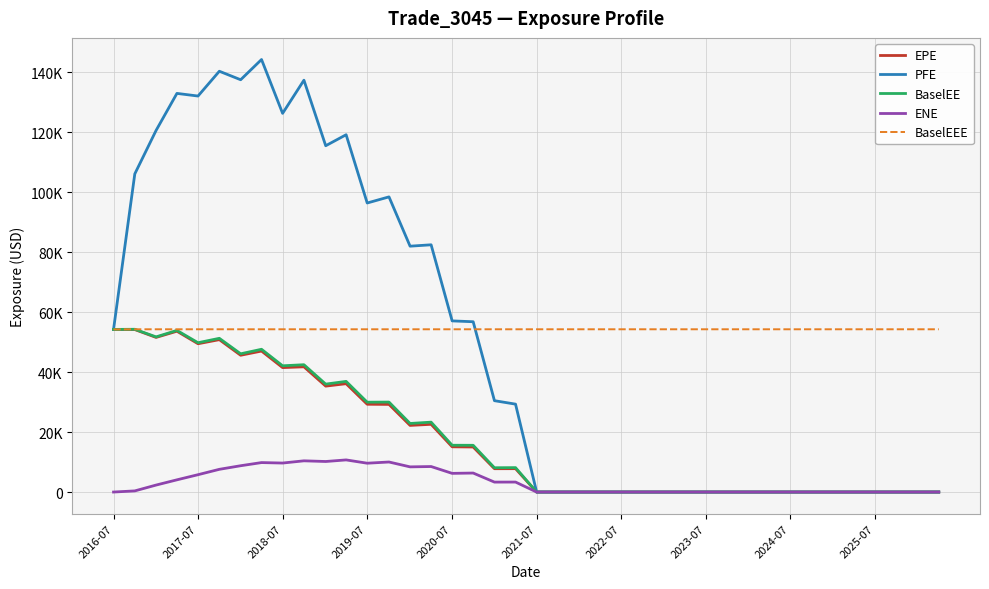

What are all the series names shown in the legend?

EPE, PFE, BaselEE, ENE, BaselEEE